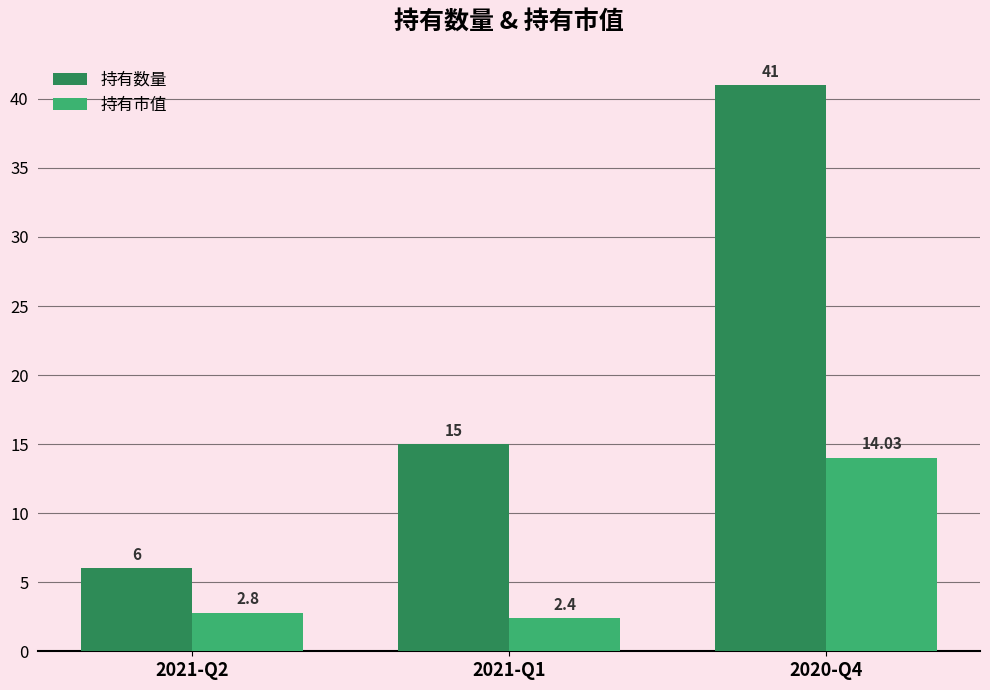

What is the difference between the 持有数量 values at 2021-Q1 and 2021-Q2?

9.0